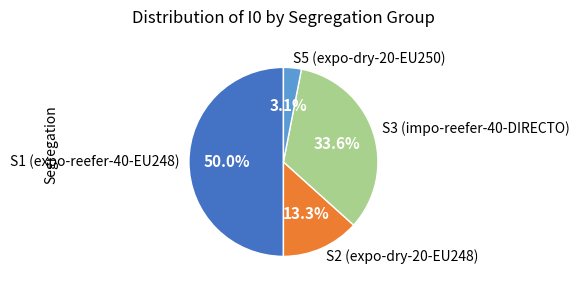

What percentage is the S5 (expo-dry-20-EU250) slice, to the nearest percent?

3%